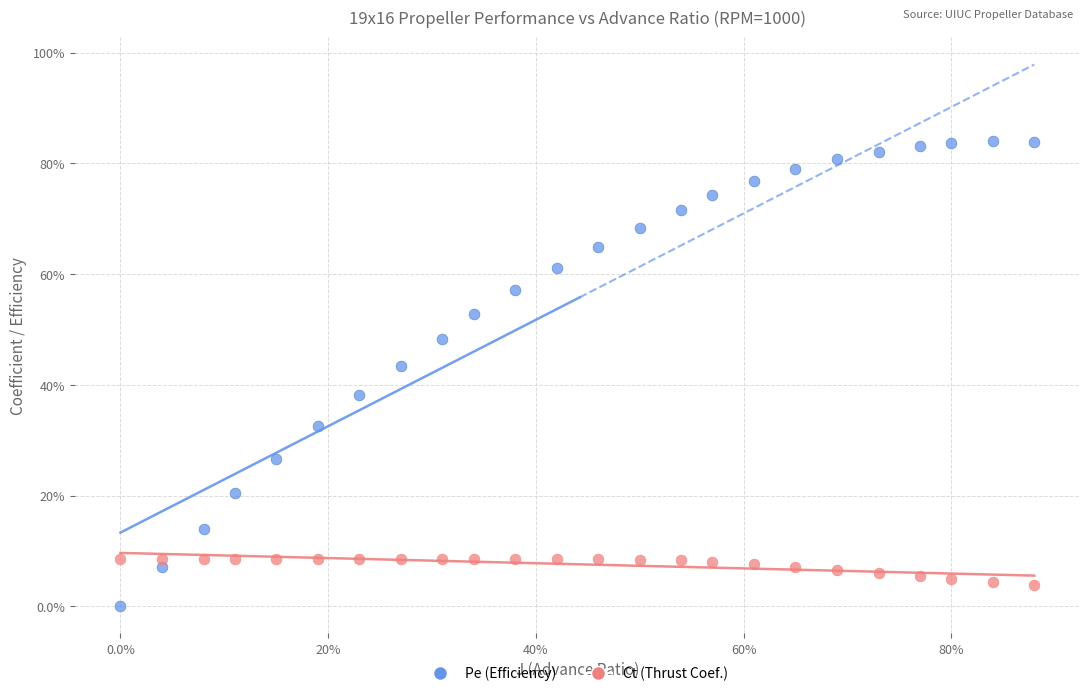

What are all the series names shown in the legend?

Pe (Efficiency), Ct (Thrust Coef.)